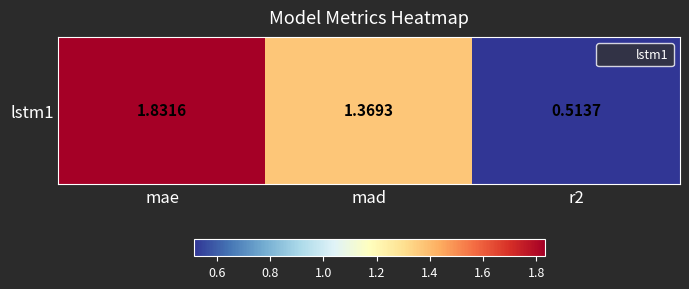

What is the difference between the values at mad and mae?

0.5